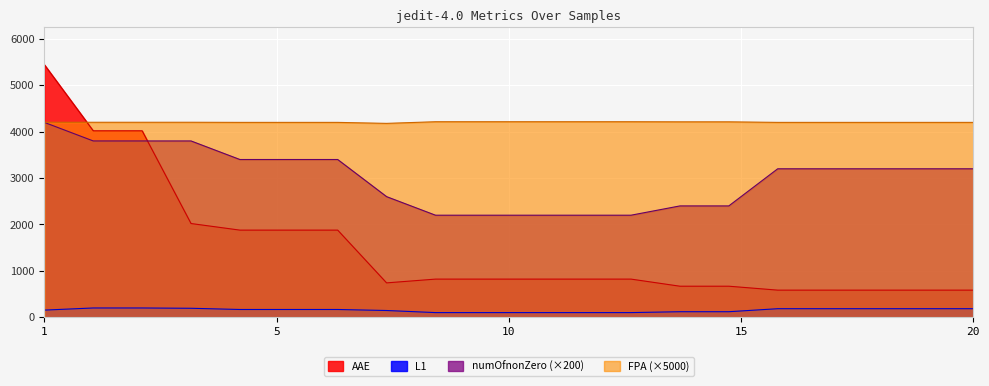

At which label is numOfnonZero closest to 3200?

16